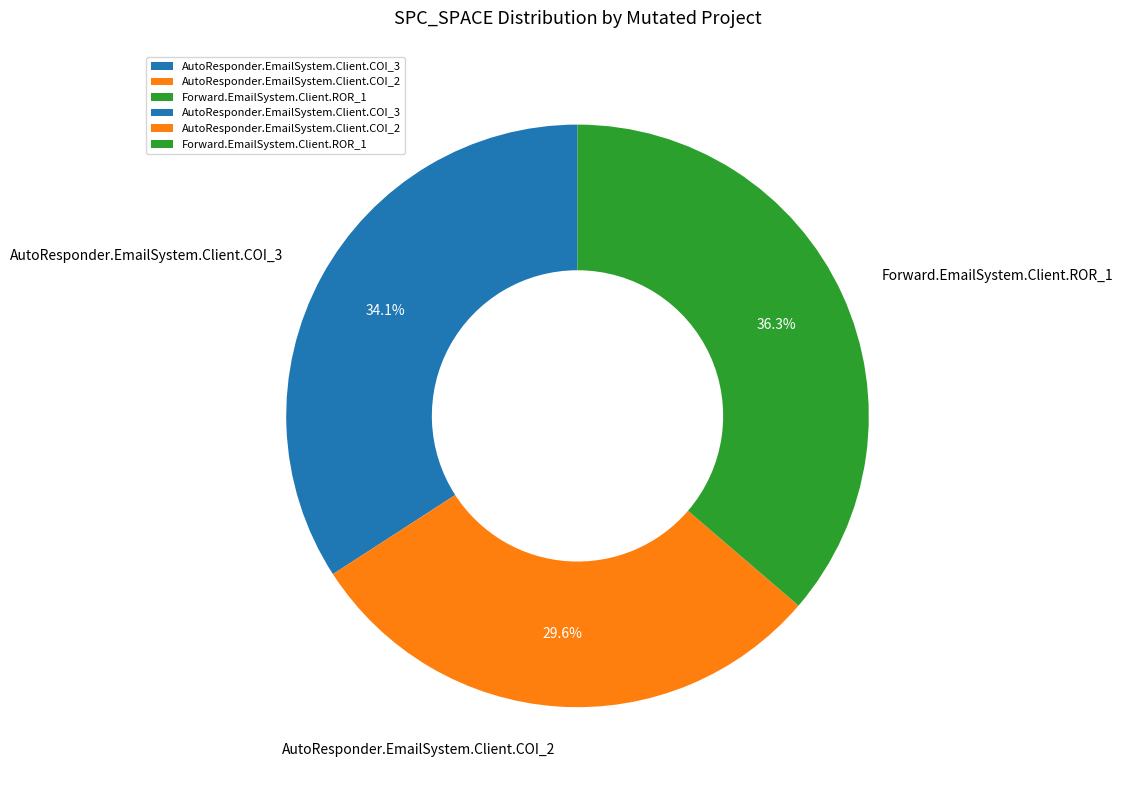

Rank the categories by value from lowest to highest.

AutoResponder.EmailSystem.Client.COI_2, AutoResponder.EmailSystem.Client.COI_3, Forward.EmailSystem.Client.ROR_1